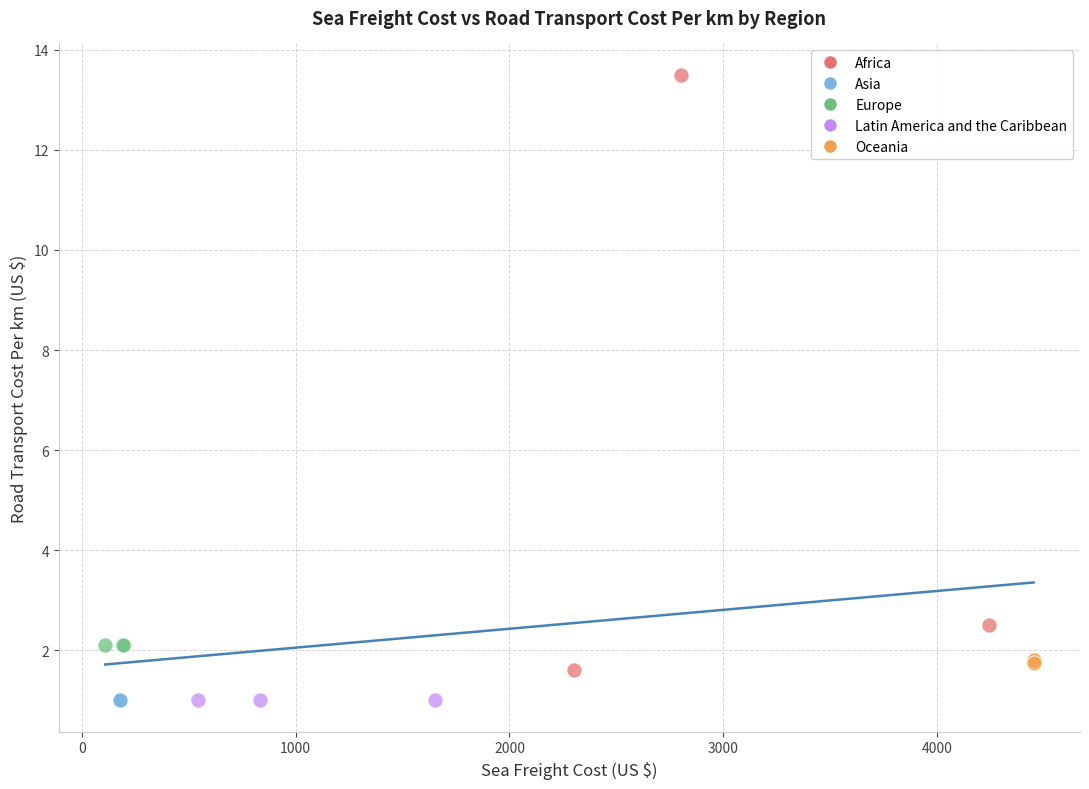

Which series reaches the maximum Y coordinate?

Africa